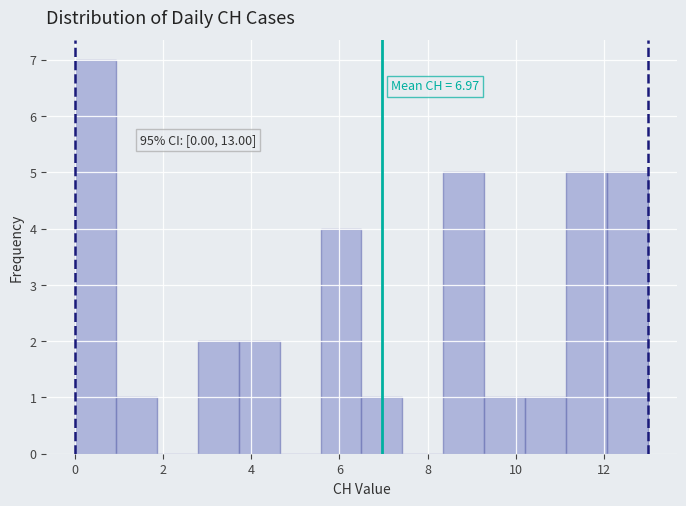

Which range on the x-axis has the tallest bar?

0.0 to 1.0